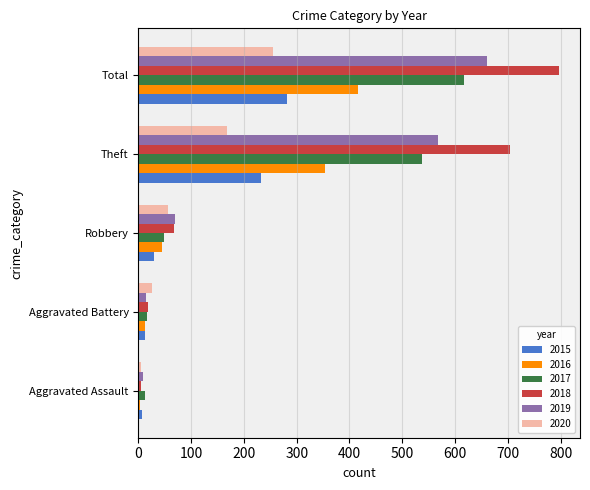

What is the average value of the 2015 series?

113